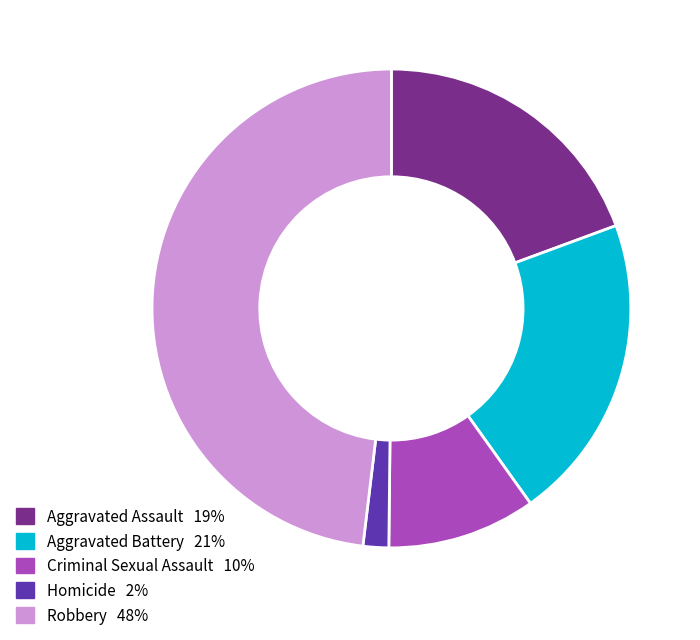

Rank the categories by value from highest to lowest.

Robbery, Aggravated Battery, Aggravated Assault, Criminal Sexual Assault, Homicide